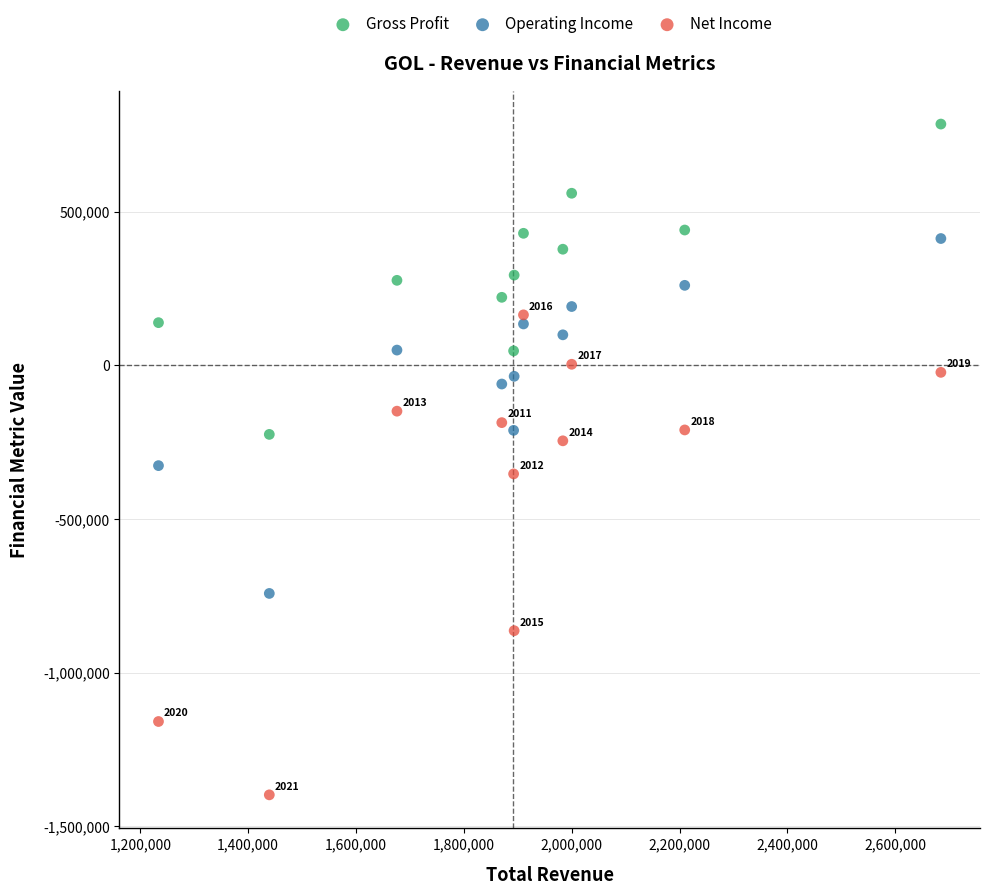

In the Net Income series, what Y value is closest to -616900?

-863800